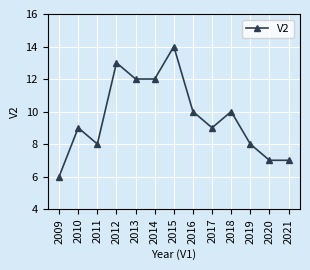

Approximately how many times larger is the value at 2018 compared to 2021?

1.4